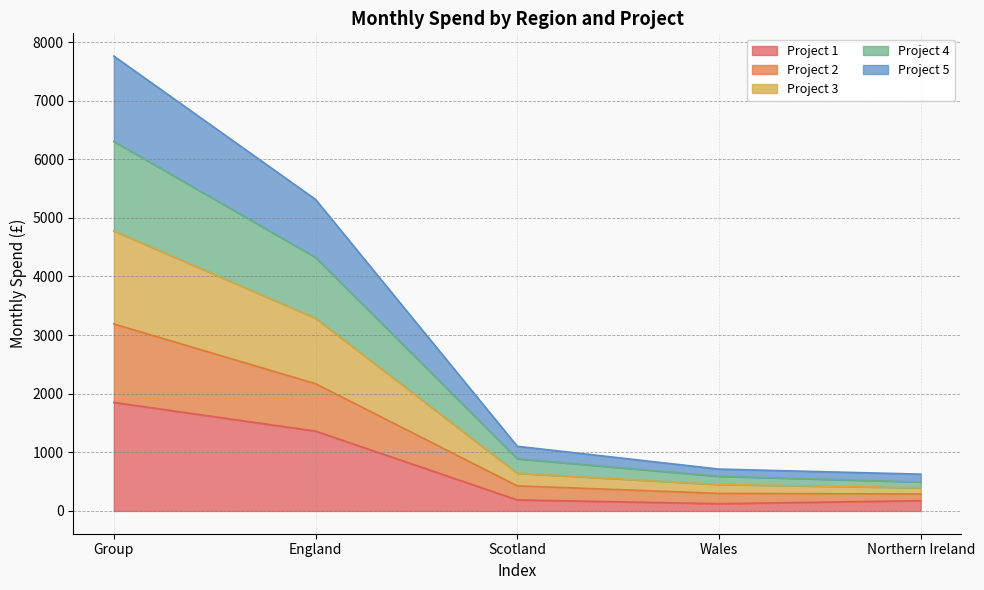

What value does the Project 1 series have at Northern Ireland?

176.0